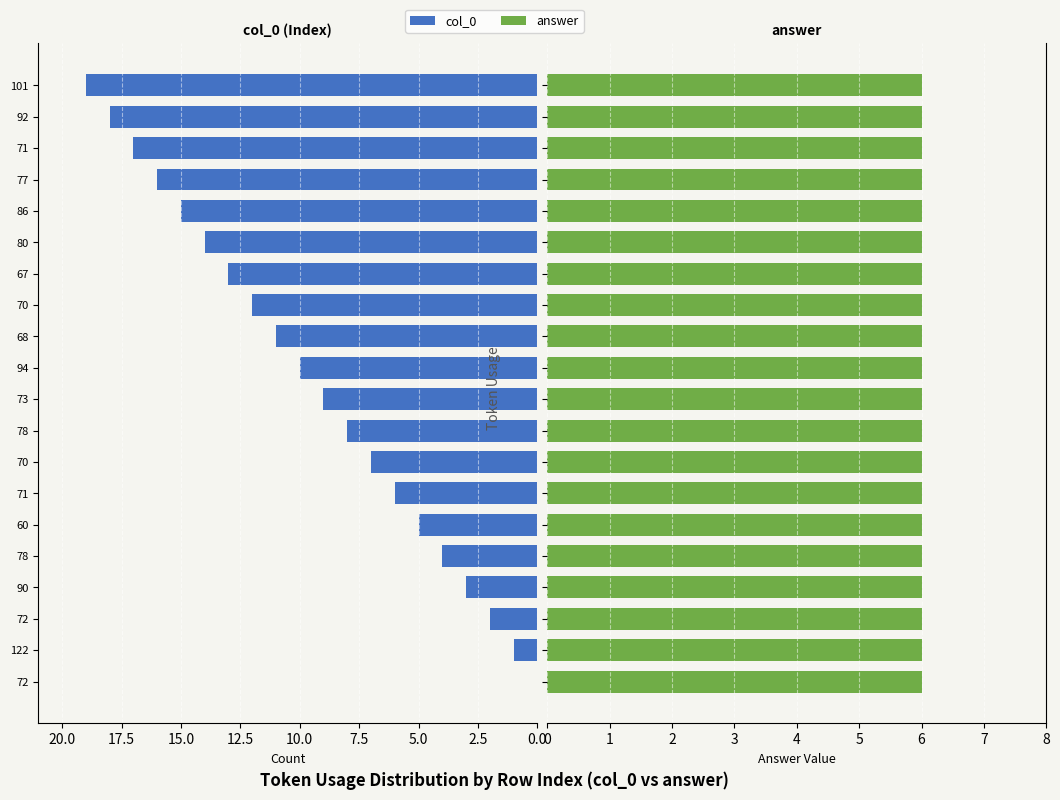

Rank the series by their average value, from highest to lowest.

col_0, answer